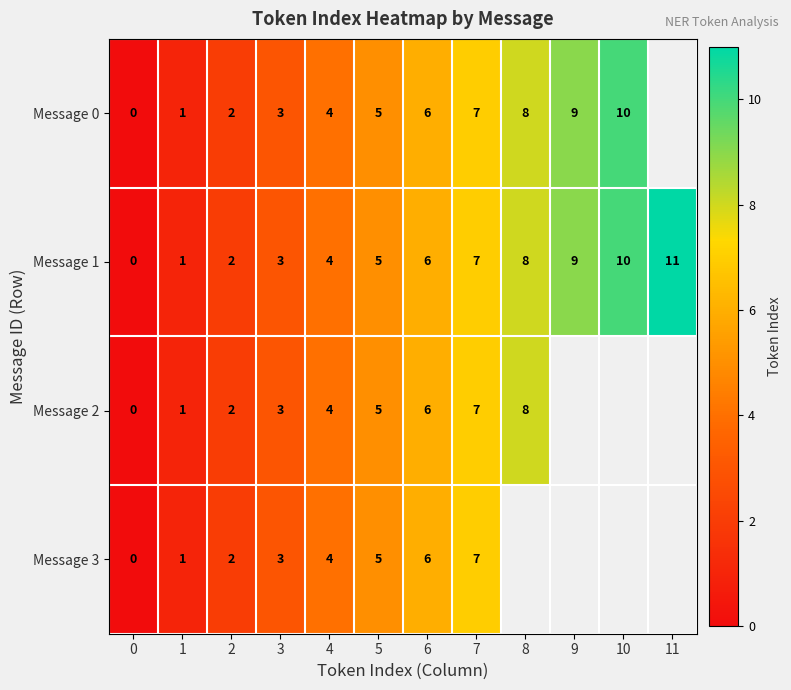

How many distinct data groups are displayed?

4